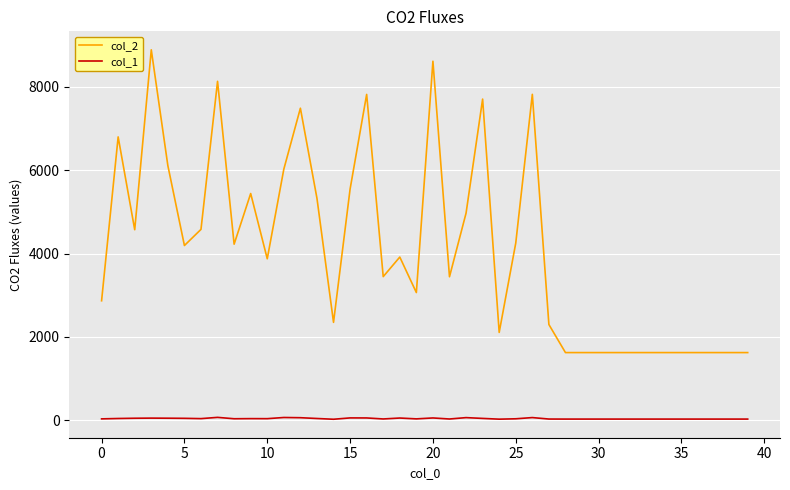

What is the maximum value shown in the chart?

8886